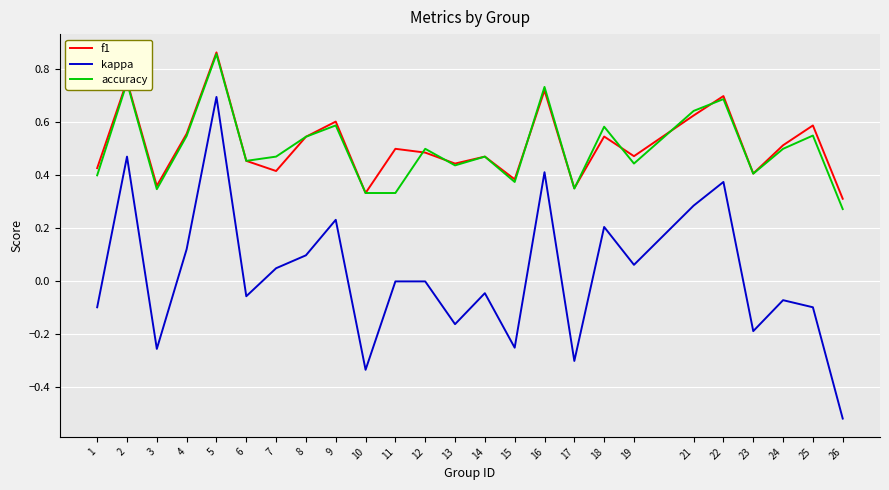

How many f1 values are between 0 and 1?

25